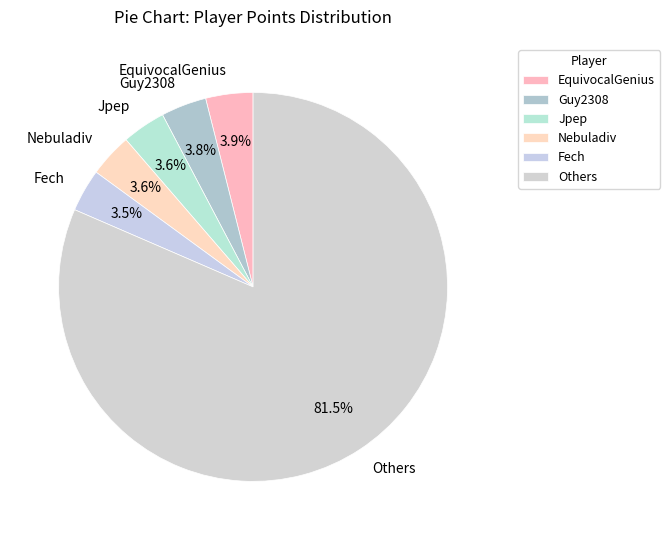

What is the ratio of the value at Nebuladiv to the value at Fech?

1.0